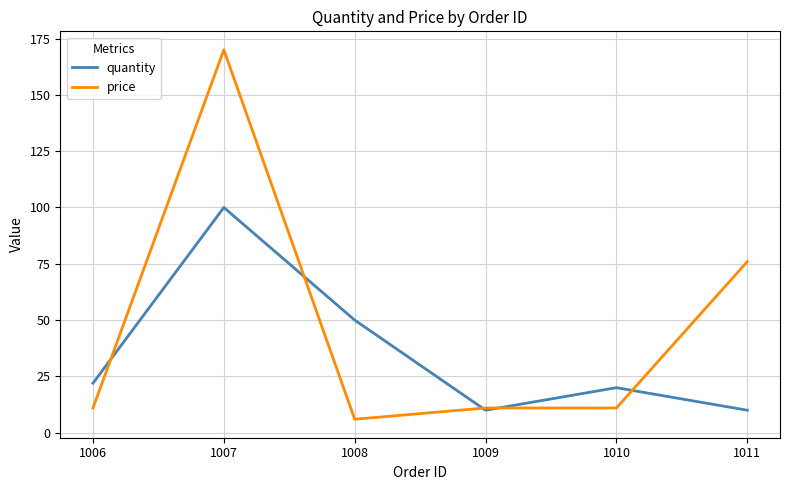

Is this an area chart (filled region under the line)?

No